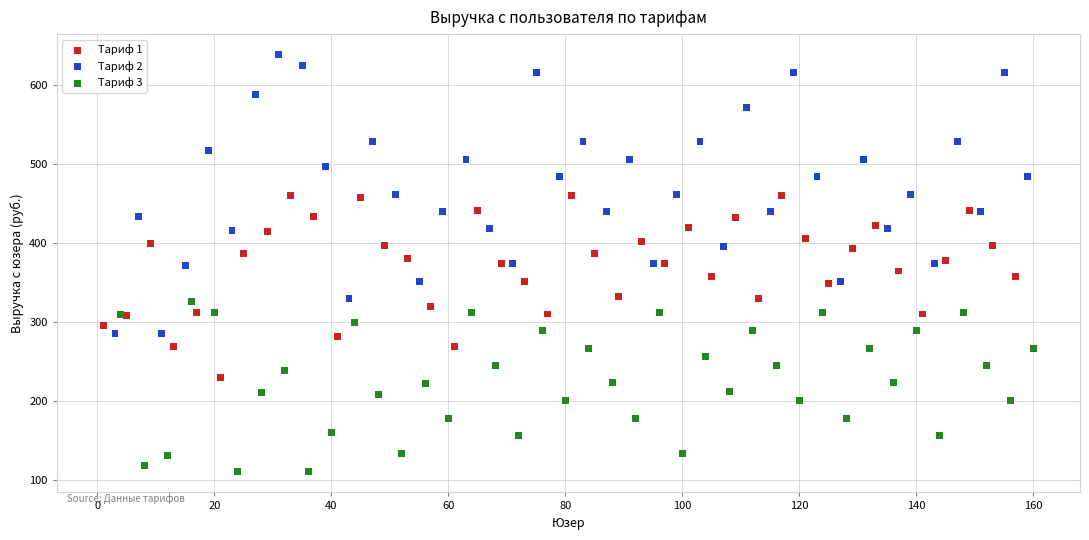

Which series reaches the minimum Y coordinate?

Тариф 3